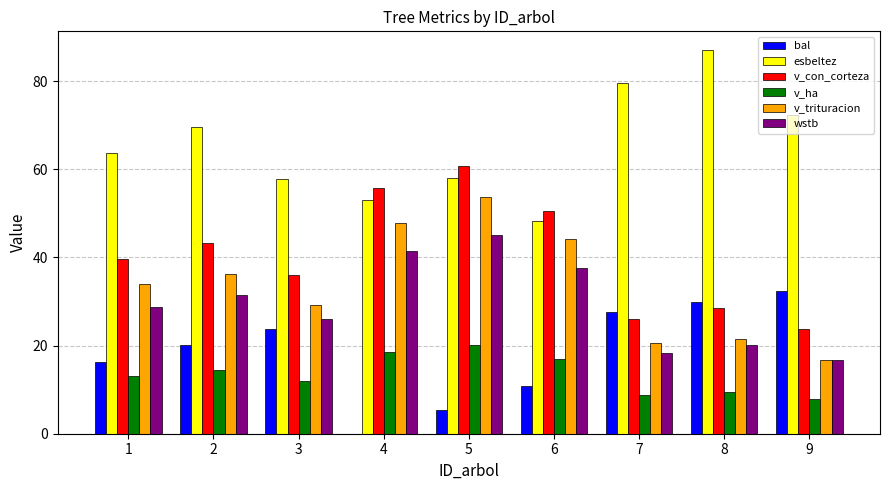

What is the highest value of the v_ha series?

20.2